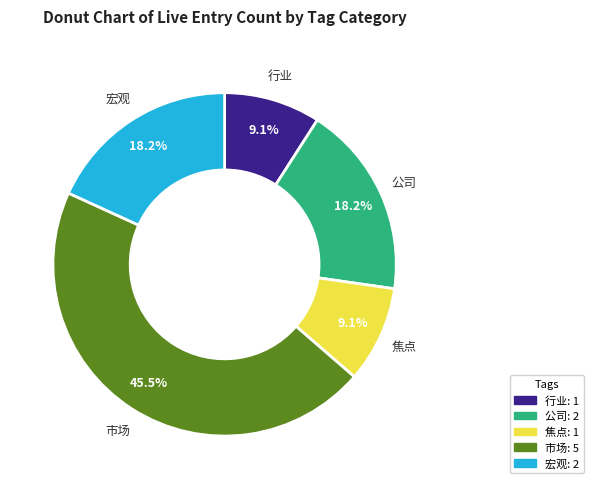

How many slices are in this pie chart?

5